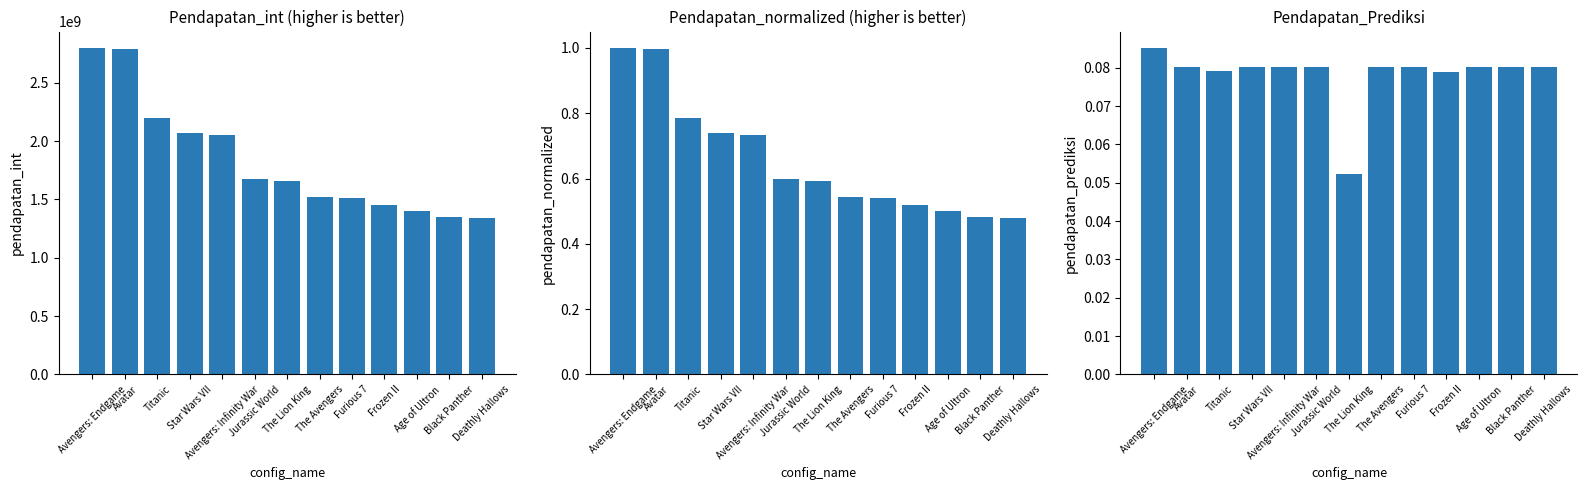

Which series has the widest spread of values?

Pendapatan_int